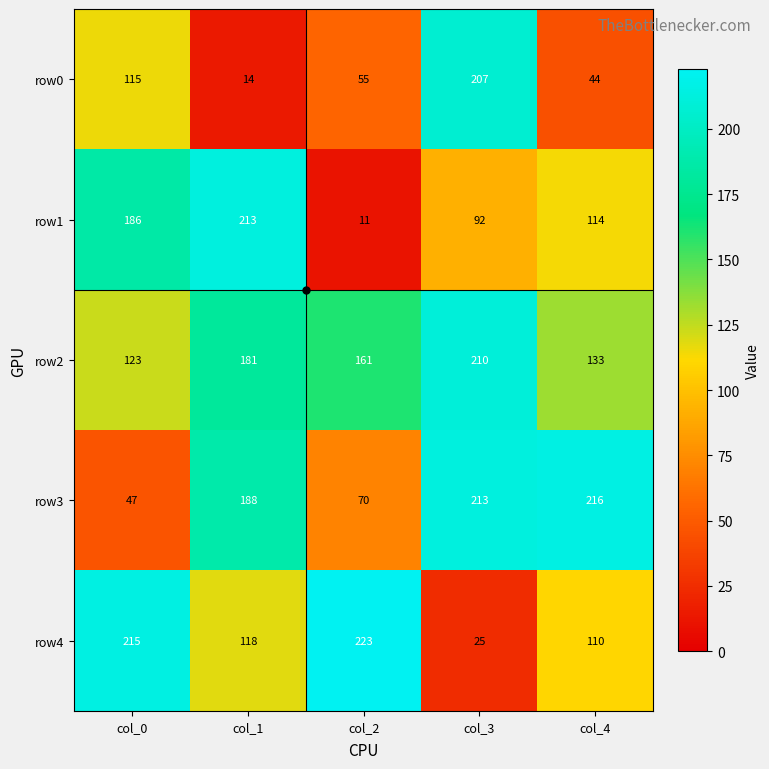

What is the spread (max minus min) of values at col_4?

172